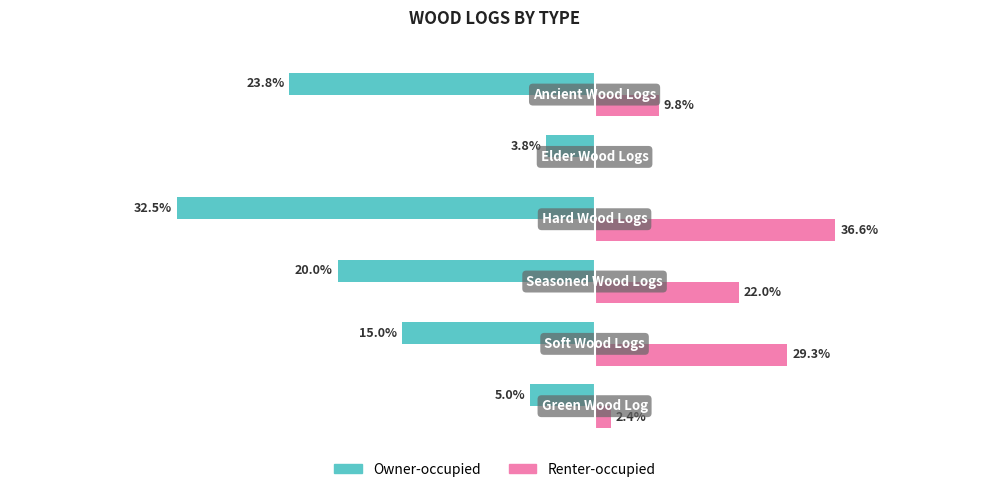

What are all the series names shown in the legend?

Owner-occupied, Renter-occupied